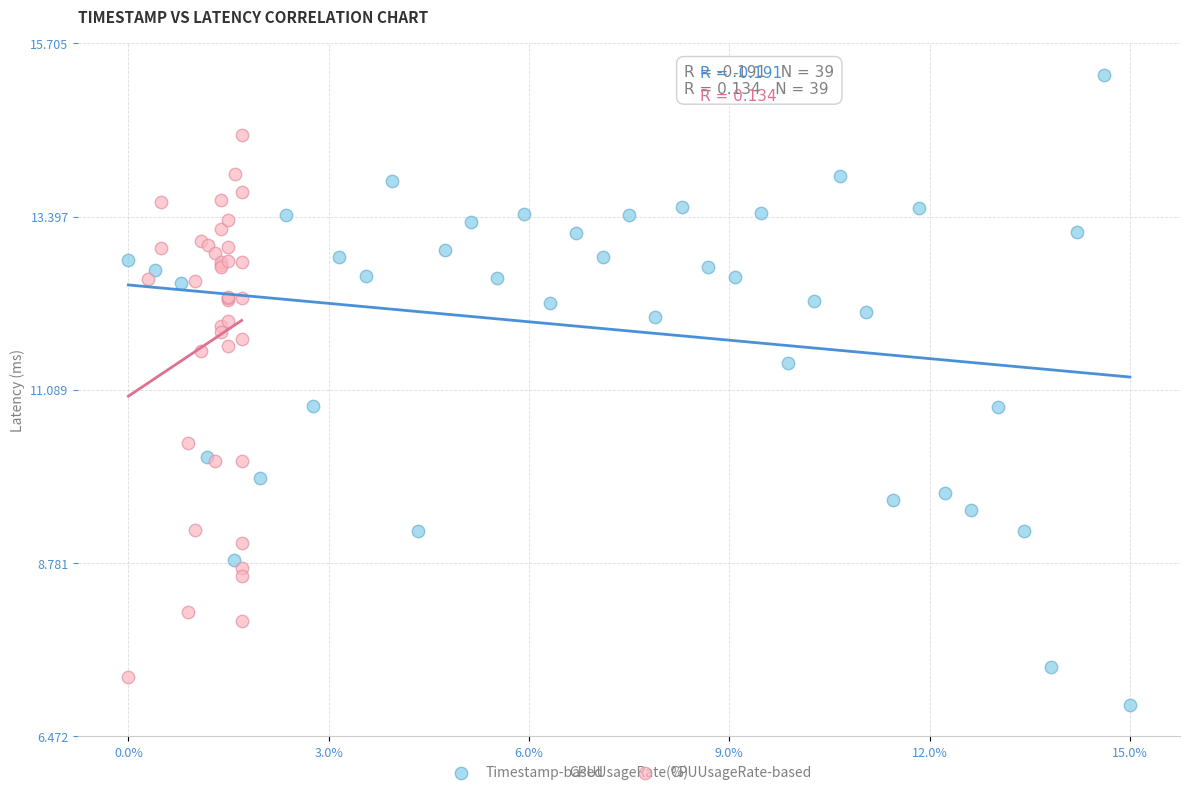

What are all the series names shown in the legend?

Timestamp-based, CPUUsageRate-based